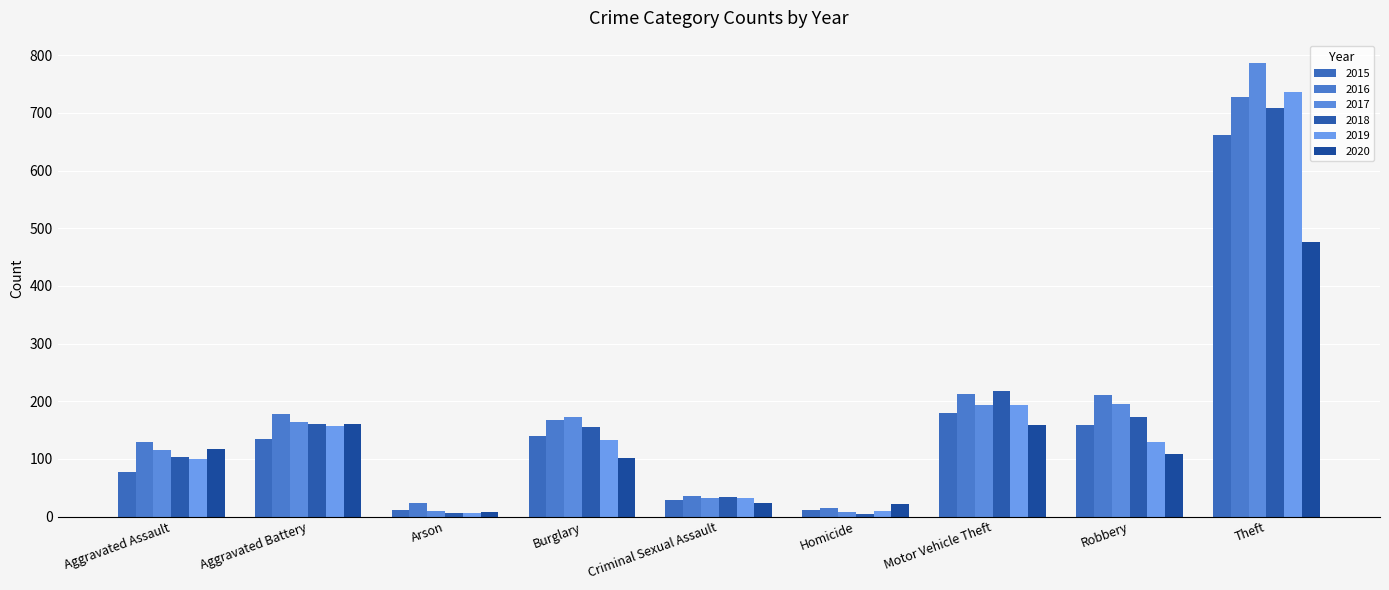

What is the average value of the 2017 series?

186